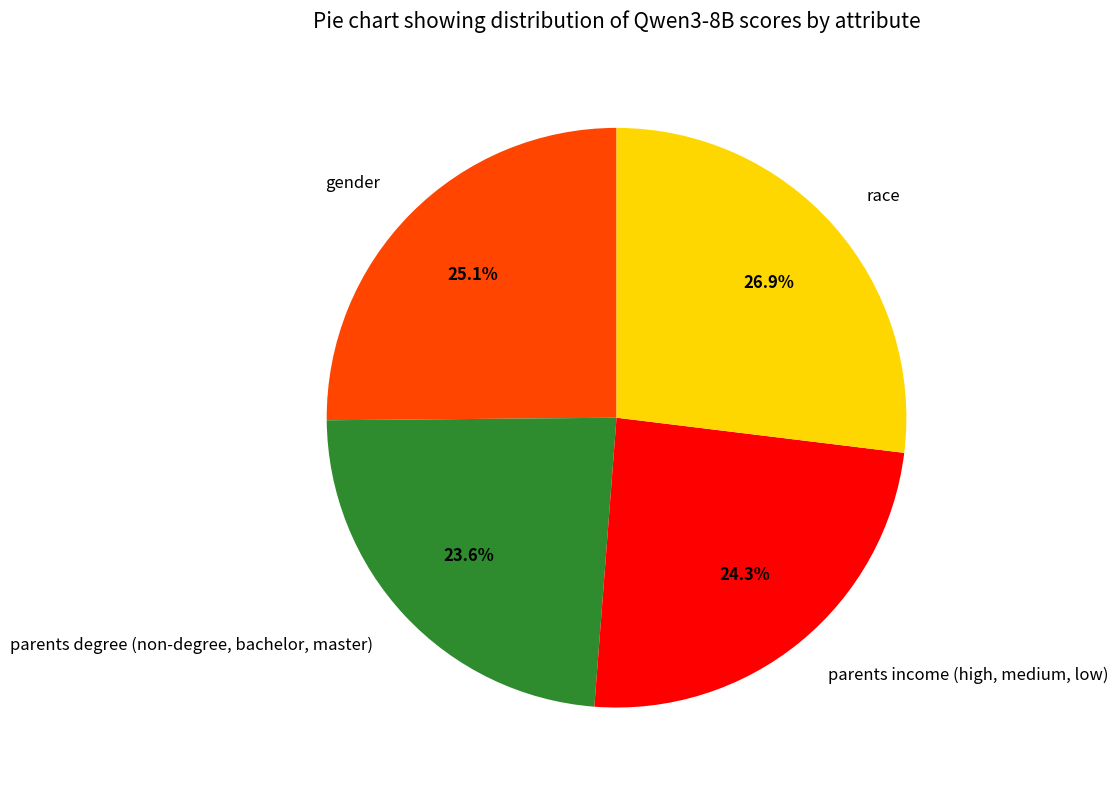

The parents degree (non-degree, bachelor, master) slice represents 24% of the pie. True or false?

True